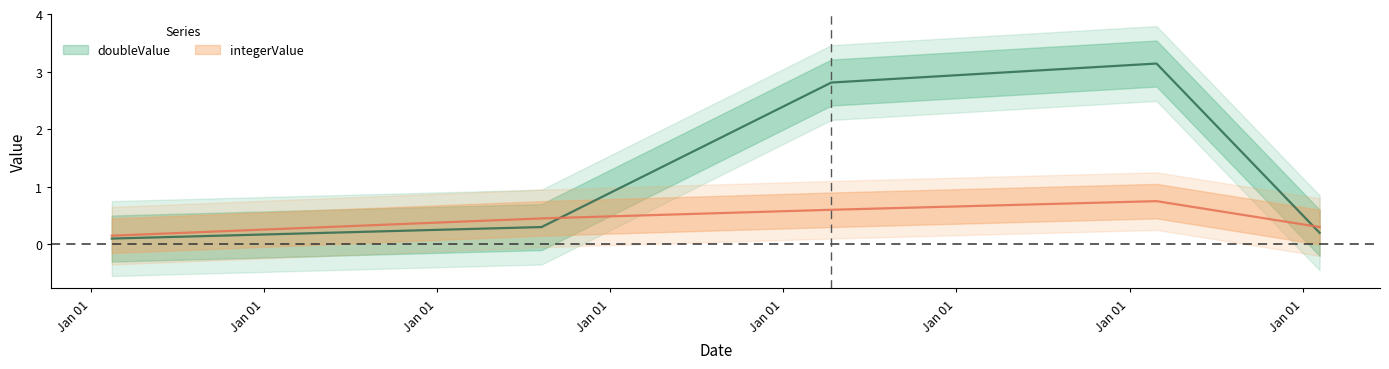

What is the label of the 5th point from the left?

2020-12-24